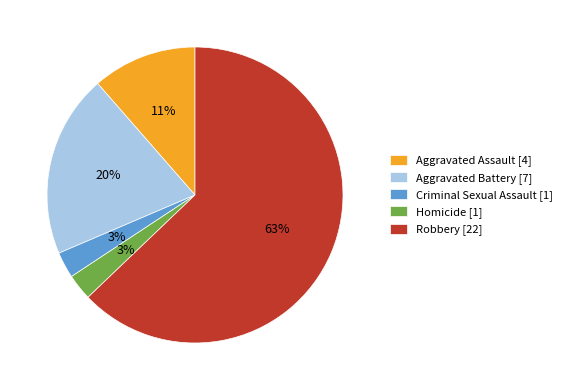

How many segments does this pie chart have?

5